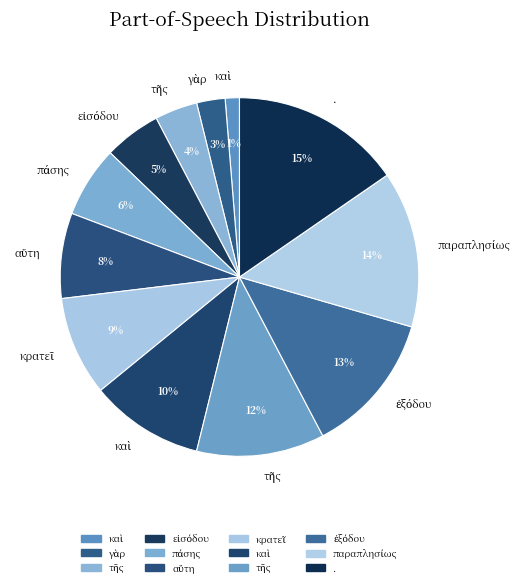

What is the largest slice in the pie chart?

.